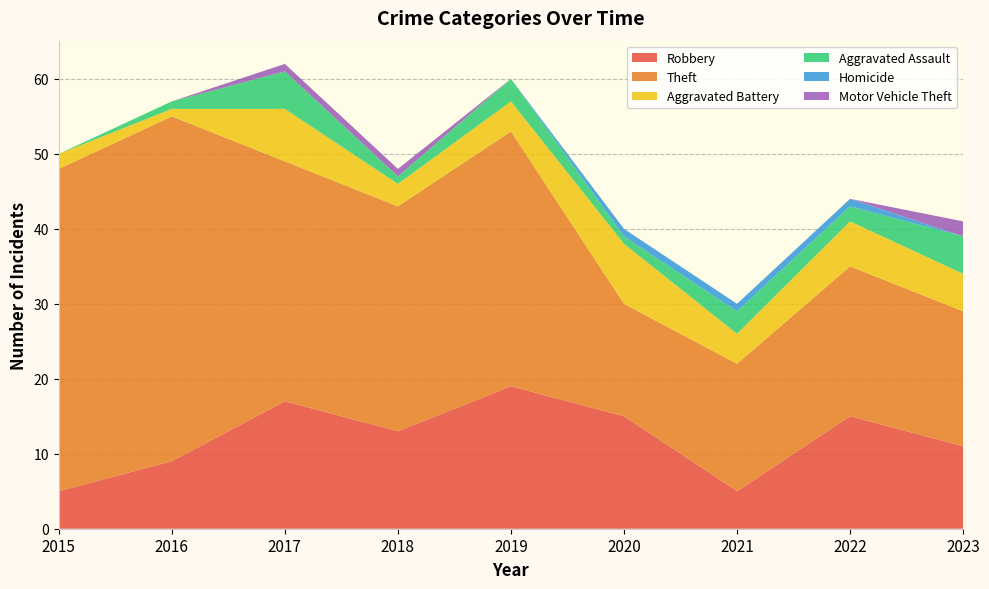

Reading right to left, transcribe all the data shown in this chart.

Robbery: 11	15	5	15	19	13	17	9	5
Theft: 18	20	17	15	34	30	32	46	43
Aggravated Battery: 5	6	4	8	4	3	7	1	2
Aggravated Assault: 5	2	3	1	3	1	5	1	0
Homicide: 0	1	1	1	0	0	0	0	0
Motor Vehicle Theft: 2	0	0	0	0	1	1	0	0